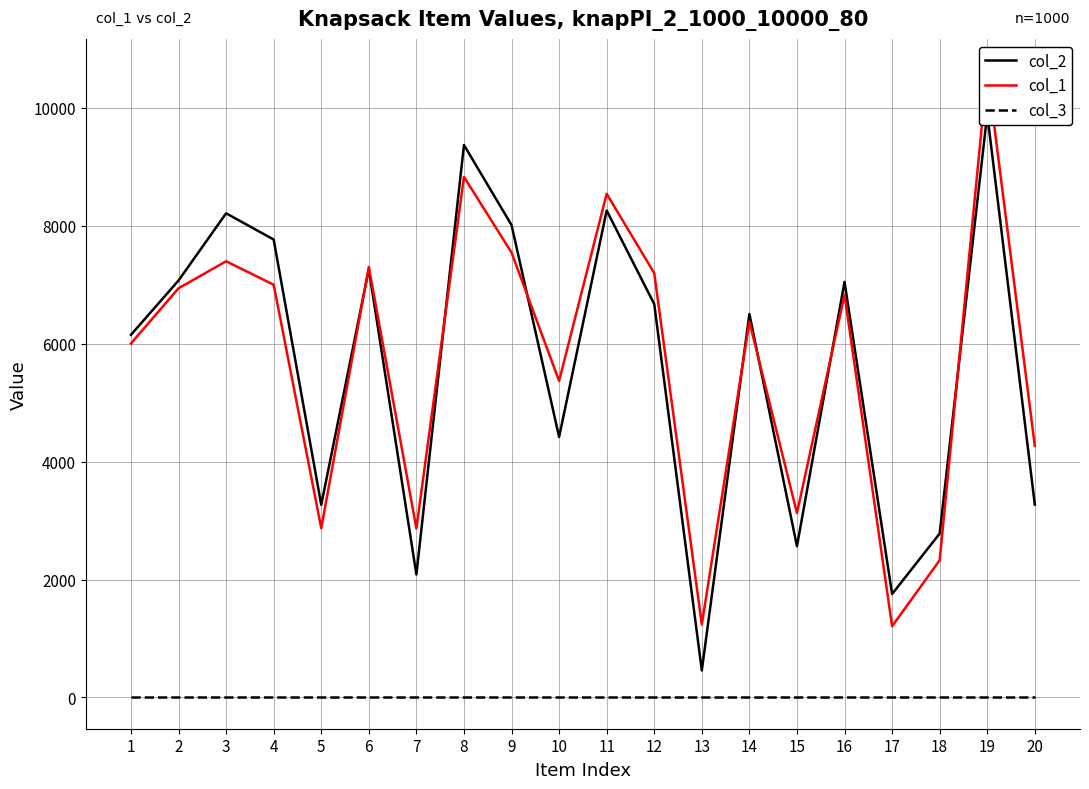

Reading left to right, what are all the values shown in this chart?

col_2: 6152	7073	8213	7768	3267	7264	2085	9372	8014	4419	8260	6673	457	6505	2565	7049	1754	2780	9897	3271
col_1: 6005	6941	7399	7001	2871	7303	2866	8831	7547	5369	8544	7198	1238	6374	3127	6832	1207	2327	10640	4267
col_3: 1	1	1	1	1	1	1	1	1	1	1	1	1	1	1	1	1	1	1	1